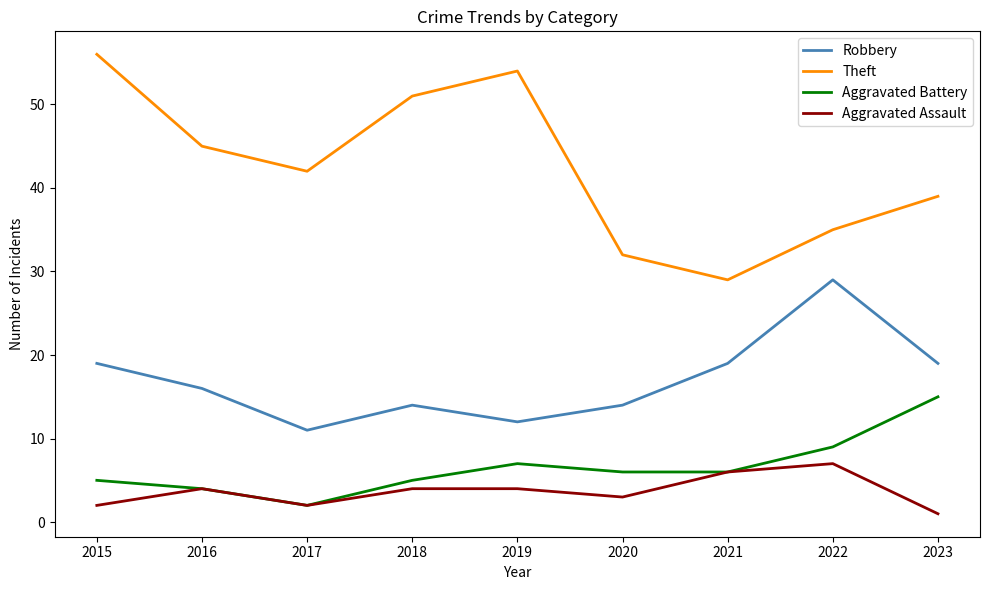

True or false: Robbery and Aggravated Assault cross at least once.

False